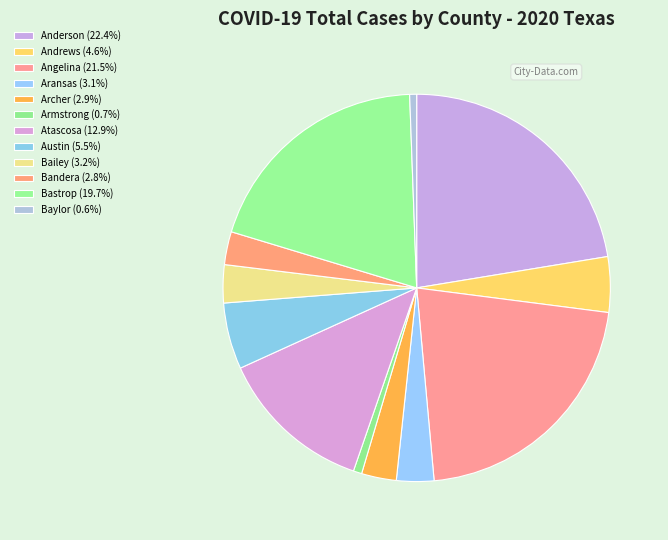

How many slices are in this pie chart?

12